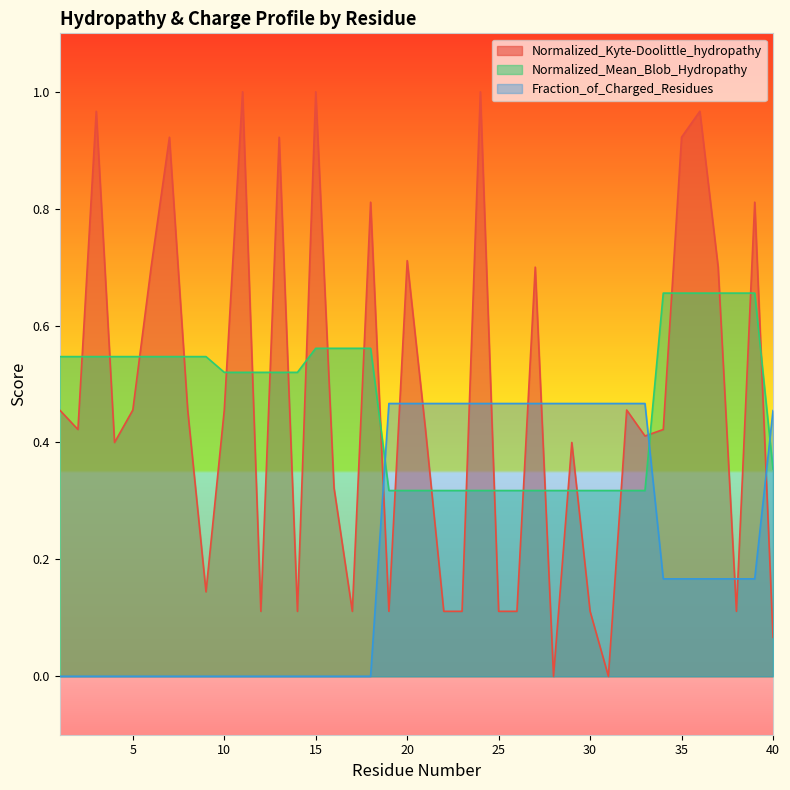

The Fraction_of_Charged_Residues series shows 0.2 at 19. True or false?

False